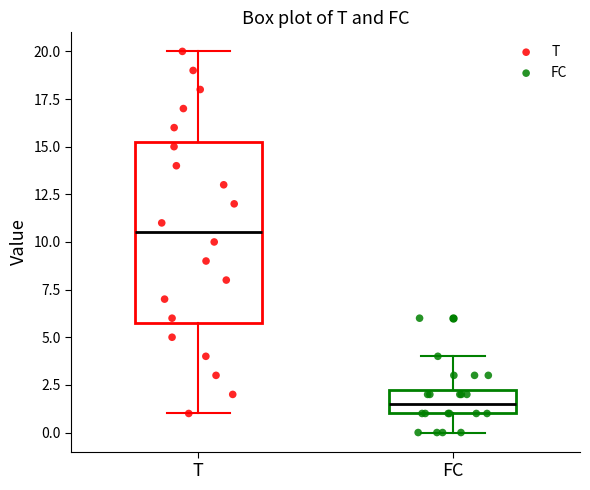

Which box's median line is the highest?

T